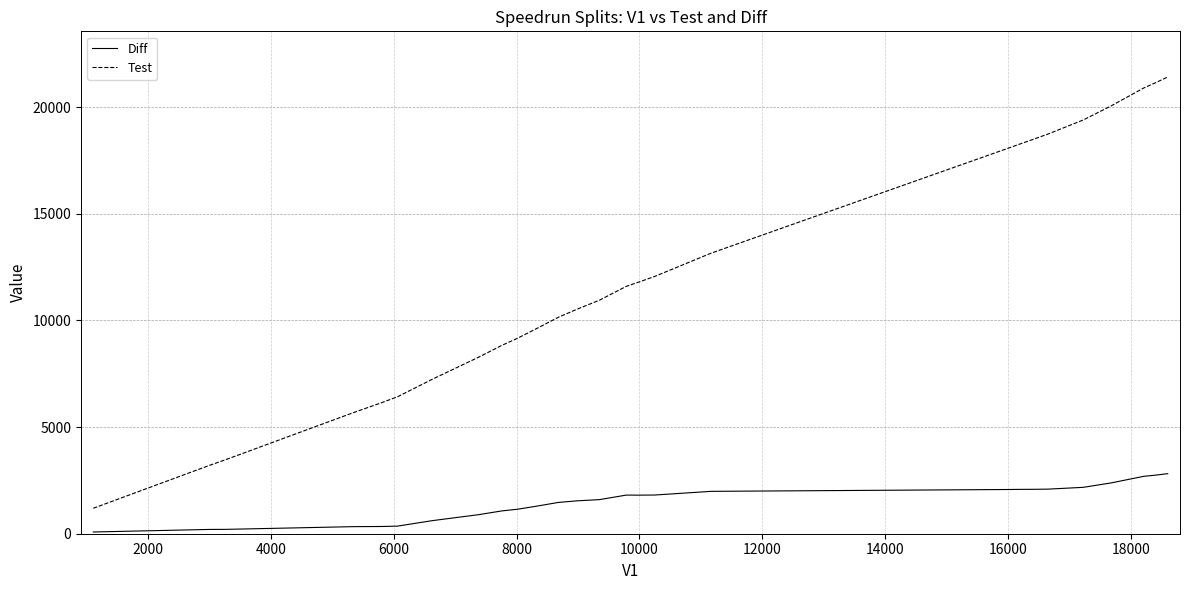

List the series in order of their peak value, highest first.

Test, Diff